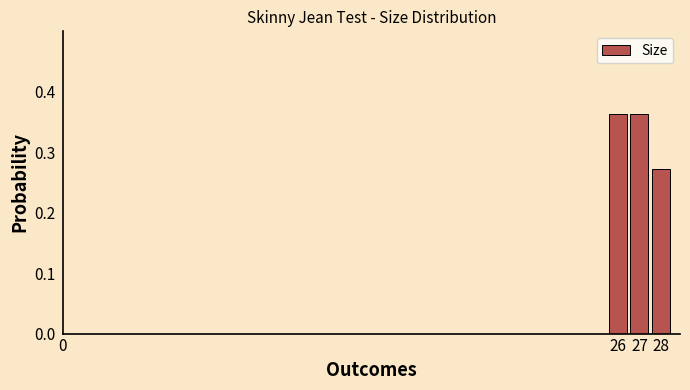

The chart shows a value of 0.6 at 27. True or false?

False